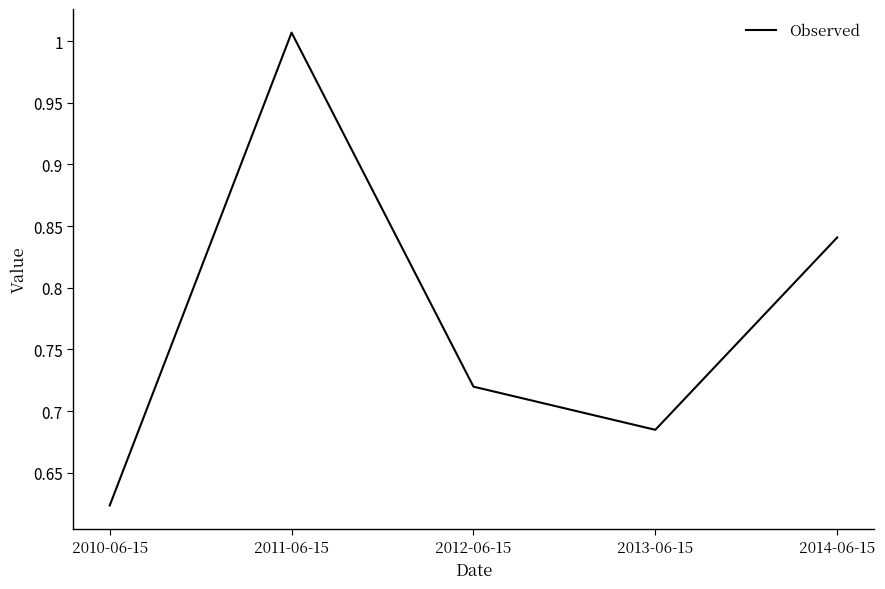

What is the sum of the values at 2011-06-15 and 2014-06-15?

1.8